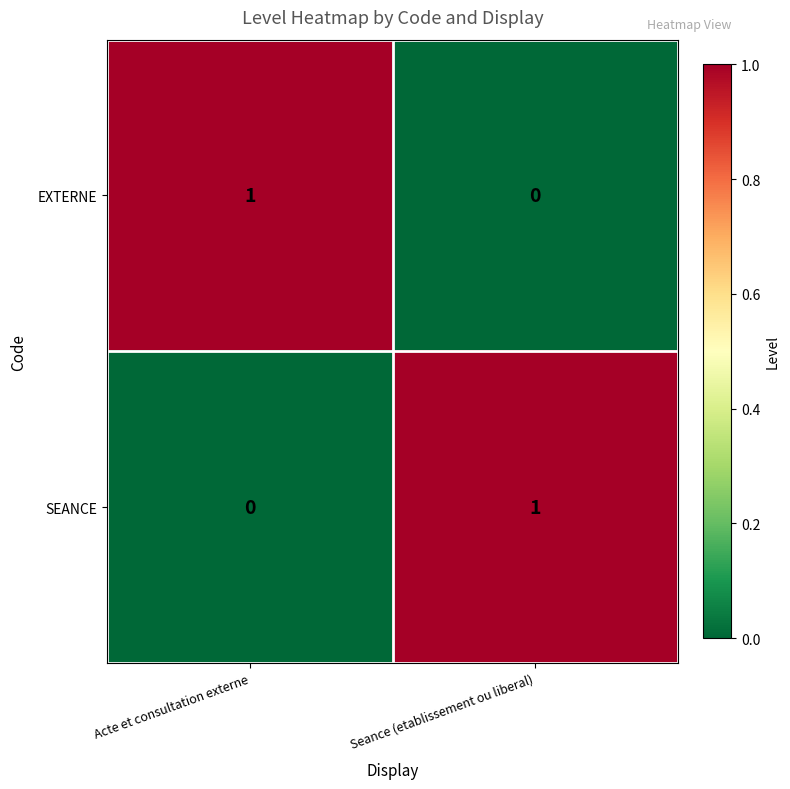

What is the spread (max minus min) of values at Acte et consultation externe?

1